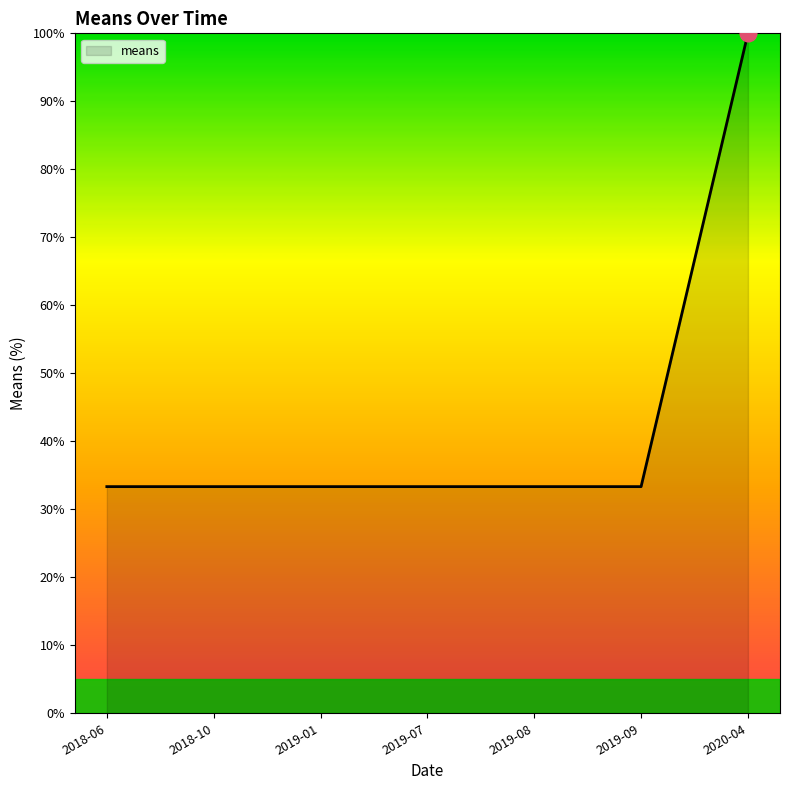

Which label corresponds to the largest value in the chart?

2020-04